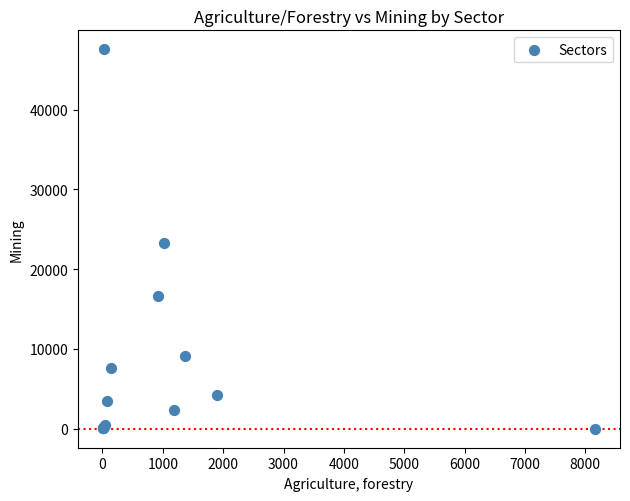

What Y value in the scatter plot is closest to 23778?

23240.0